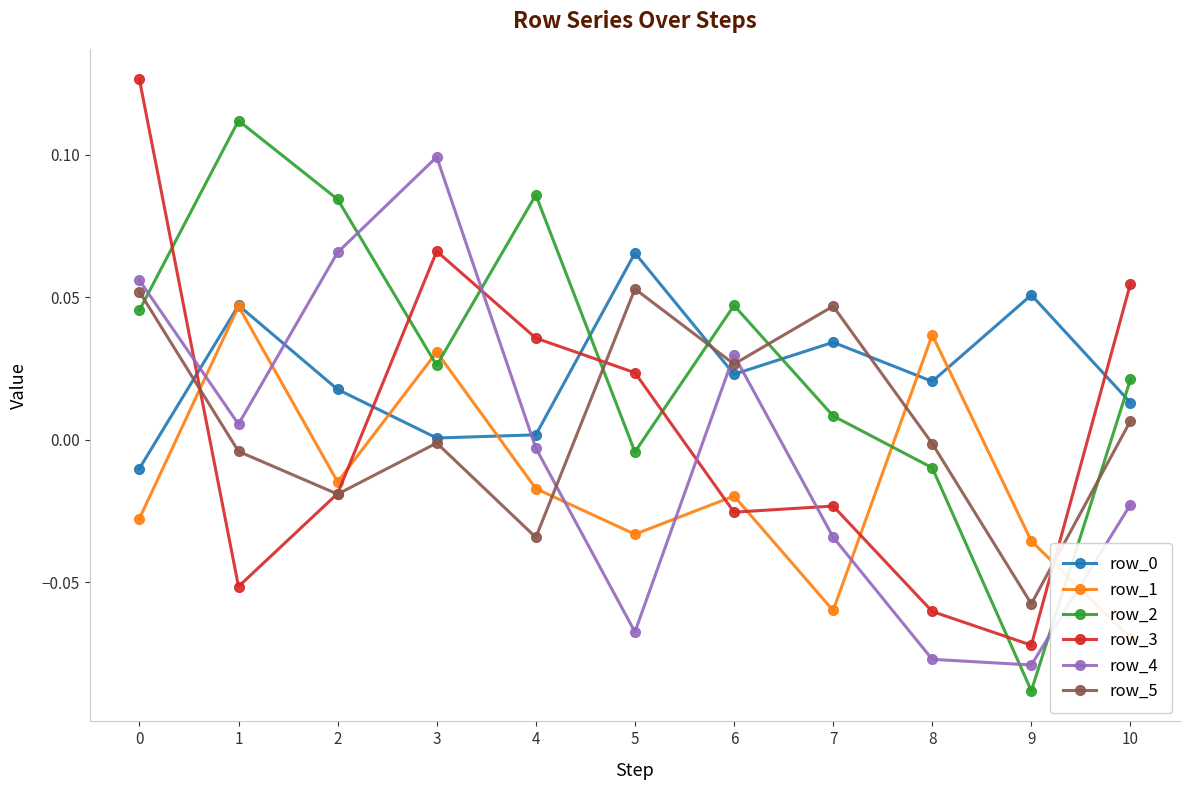

At which category does row_2 reach its first local peak?

1